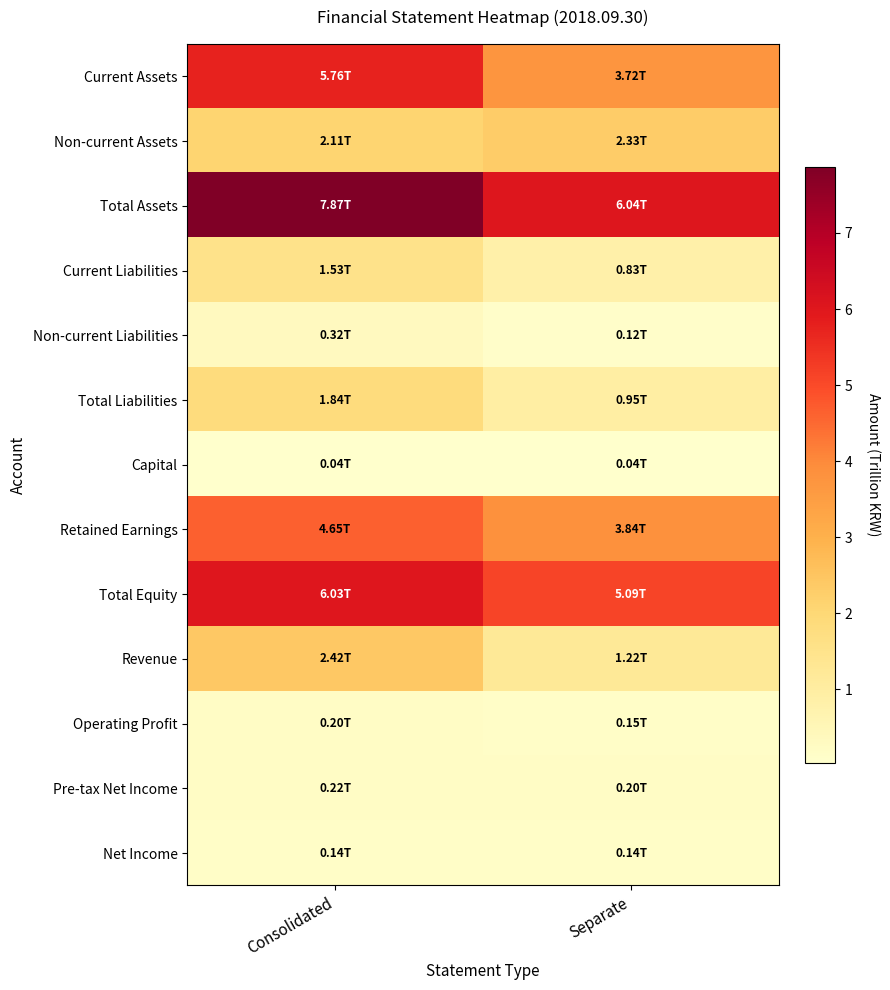

How many categories are shown in the chart?

2